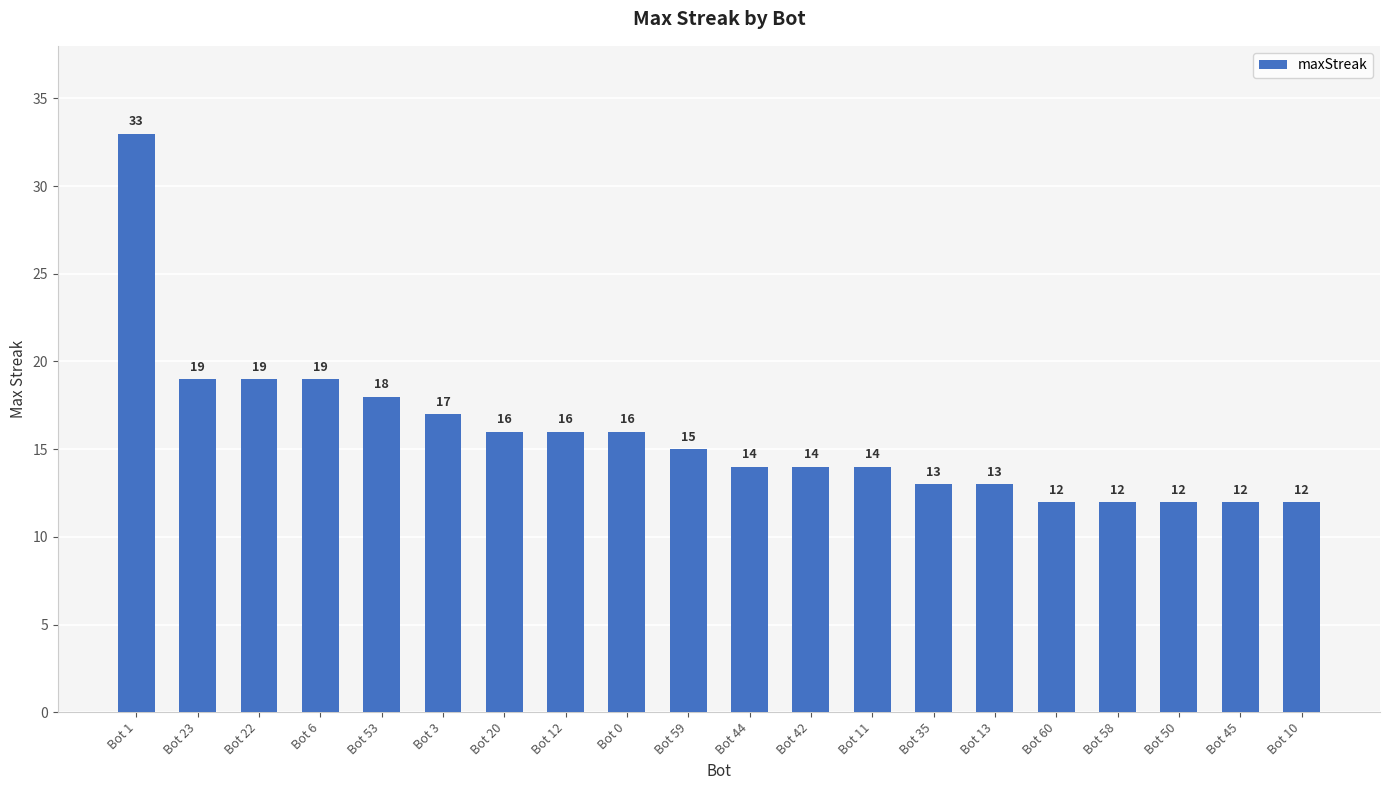

Reading left to right, what are all the values shown in this chart?

33	19	19	19	18	17	16	16	16	15	14	14	14	13	13	12	12	12	12	12